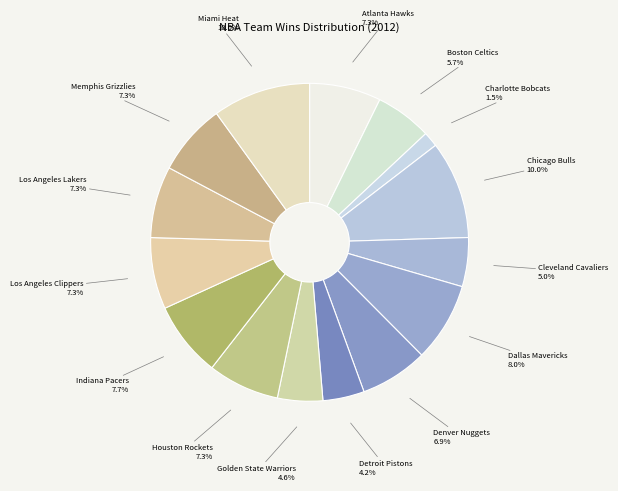

What percentage do Atlanta Hawks and Memphis Grizzlies together represent?

14.6%